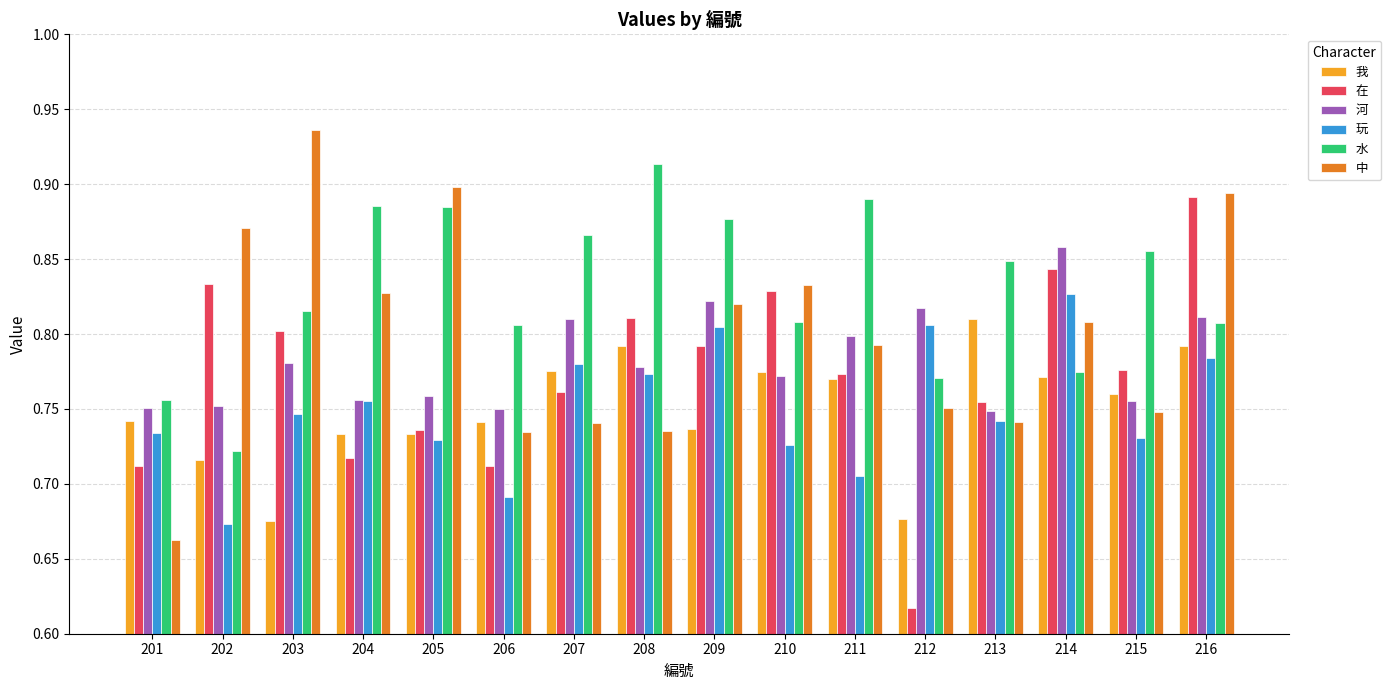

Is it true that 河 equals 1.0 at 215?

False